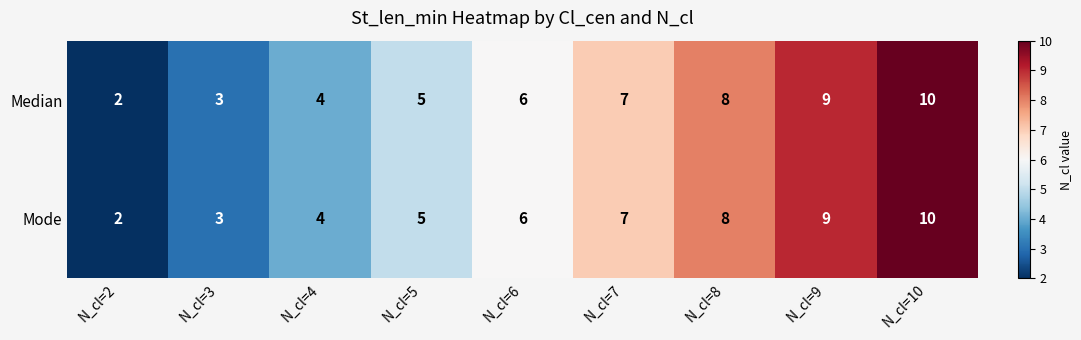

Which category has the highest value across all series?

N_cl=10